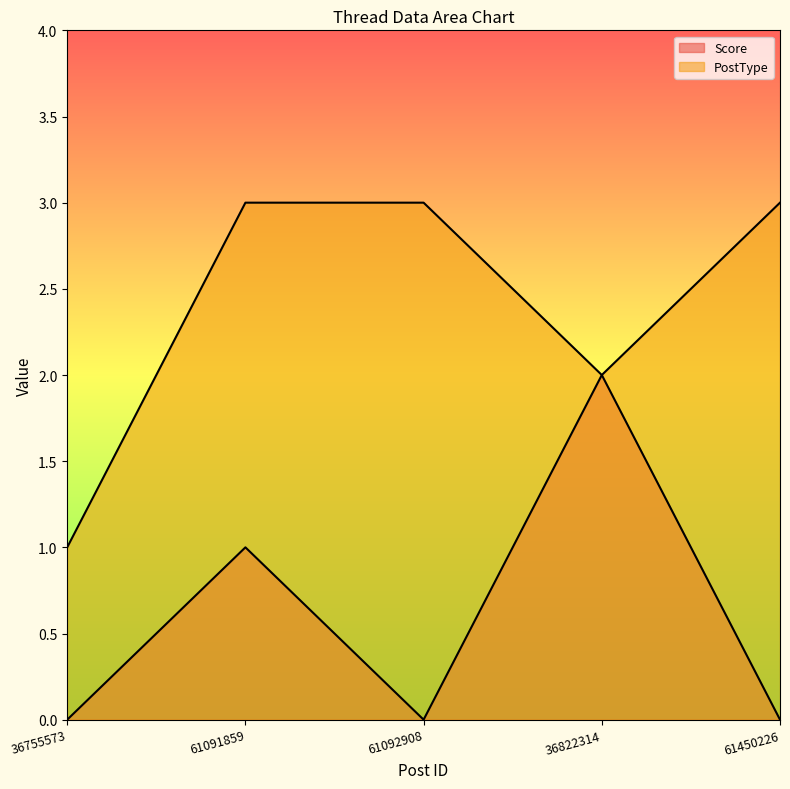

What is the sum of all Score values?

3